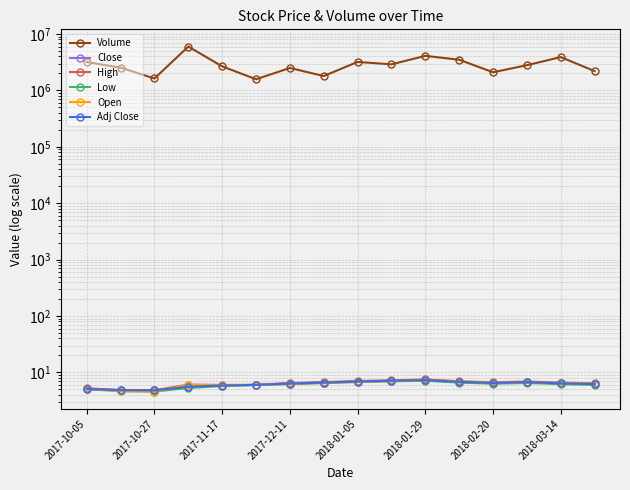

True or false: High and Low cross at least once.

False